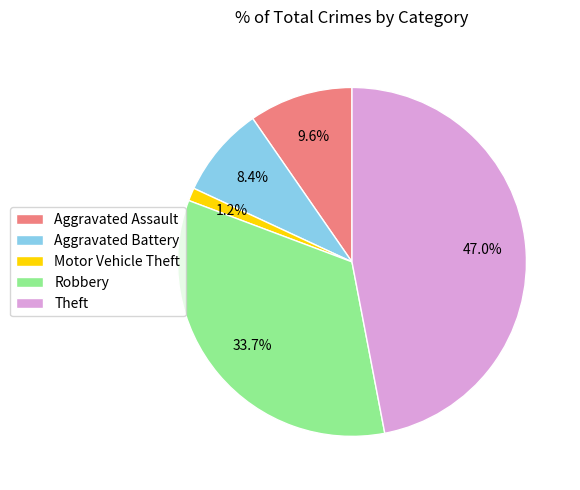

How many segments does this pie chart have?

5